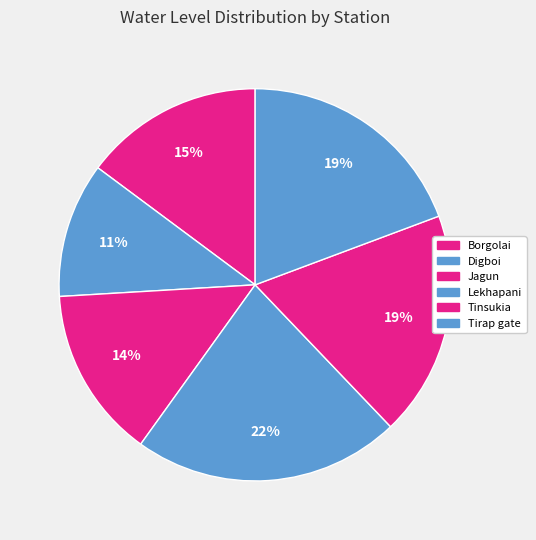

Count the number of slices in the pie.

6